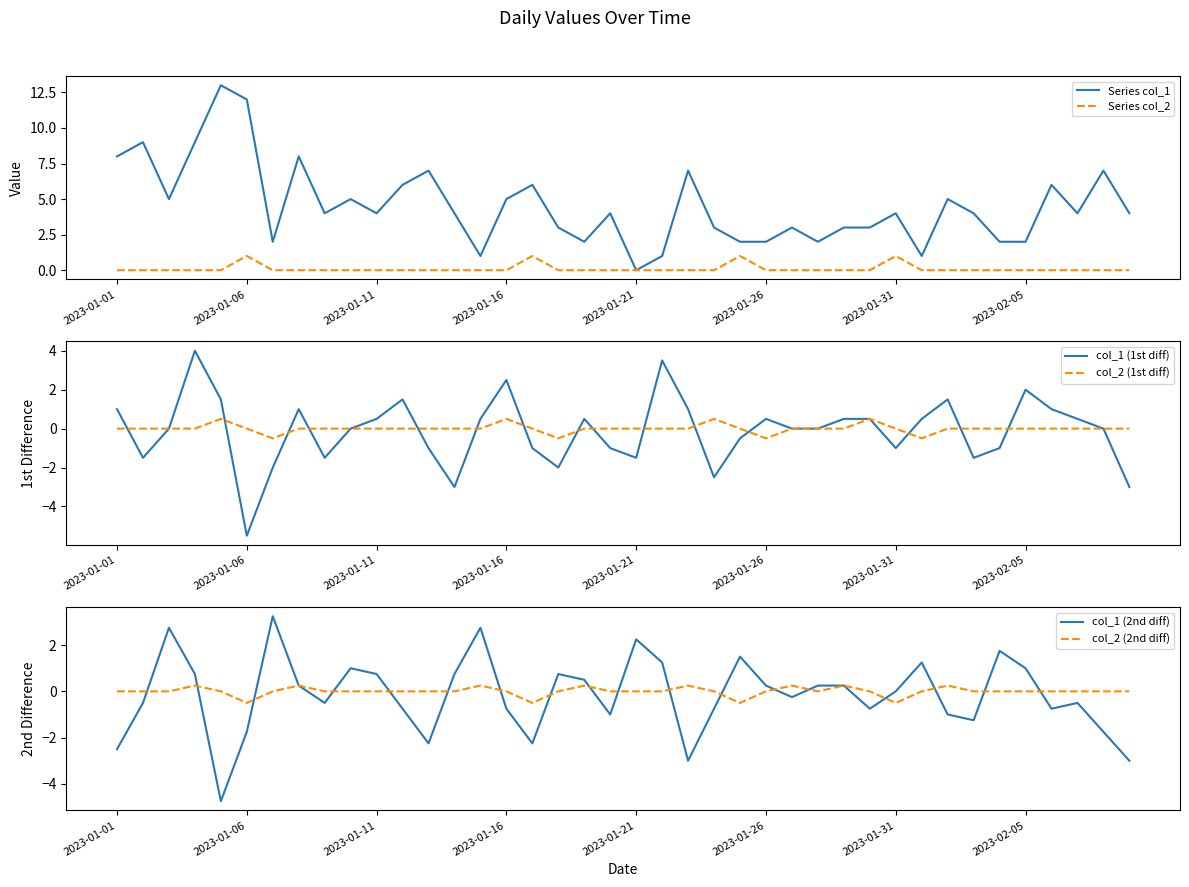

Which series has the largest total across all categories?

Series col_1